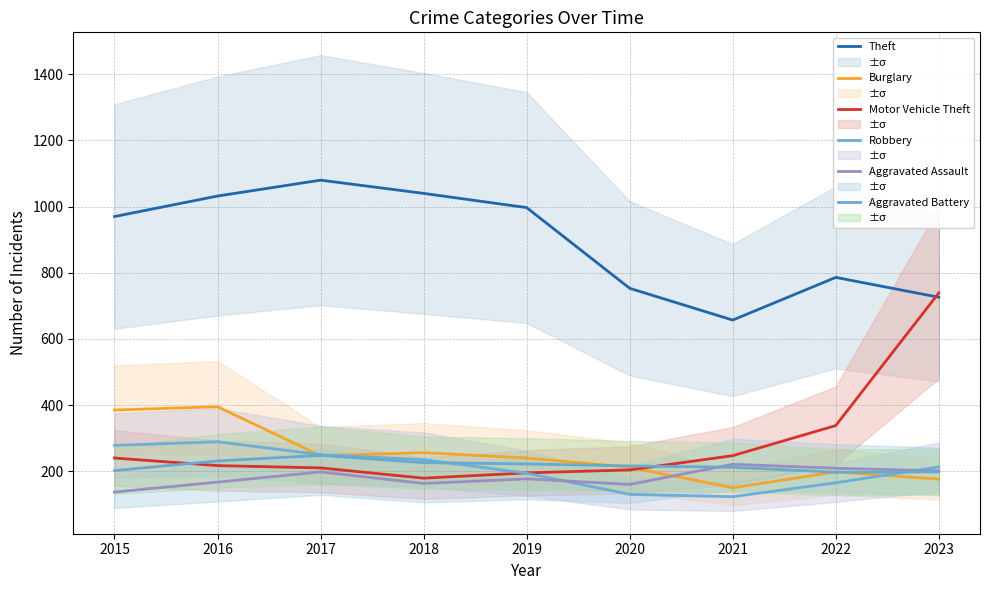

True or false: Aggravated Battery and Robbery cross at least once.

True